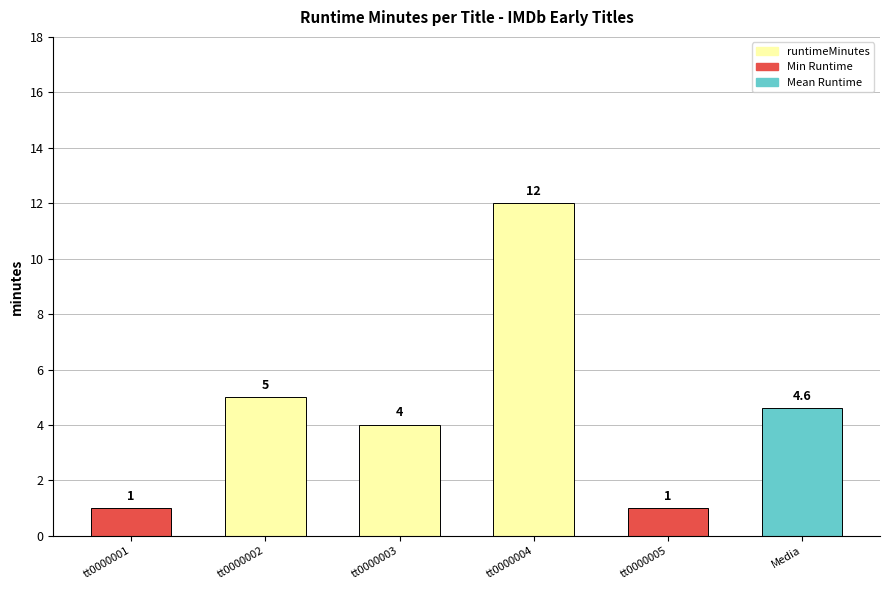

Where is the data nearest to the value 6?

tt0000002